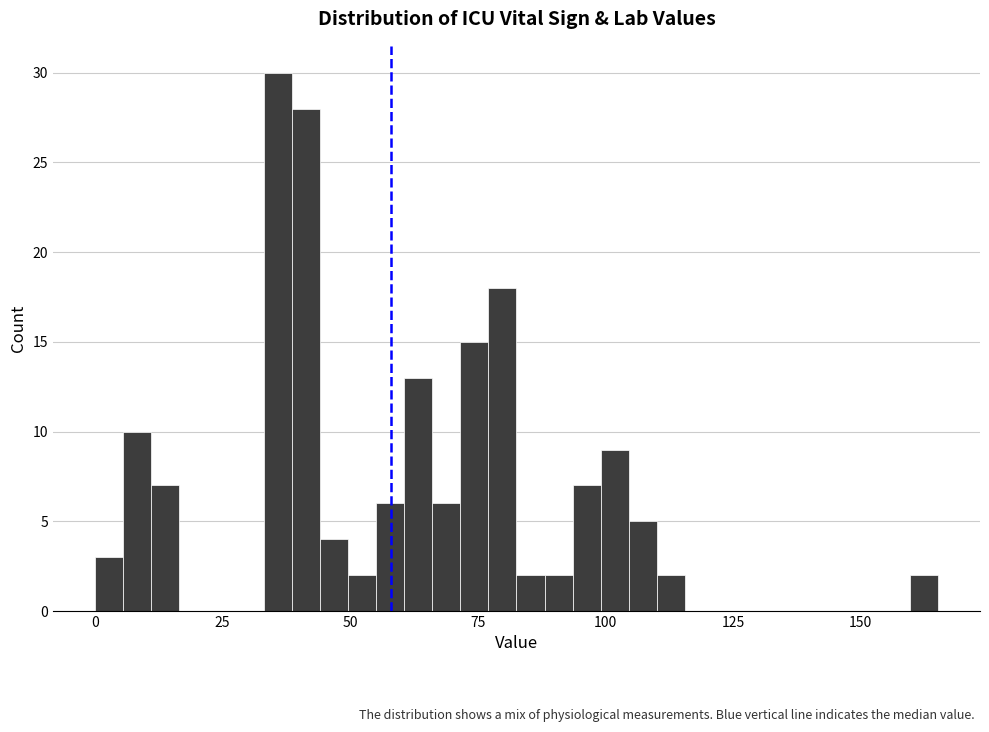

Around what value on the x-axis is the tallest bar? Give the approximate position of its centre, as read against the axis.

35